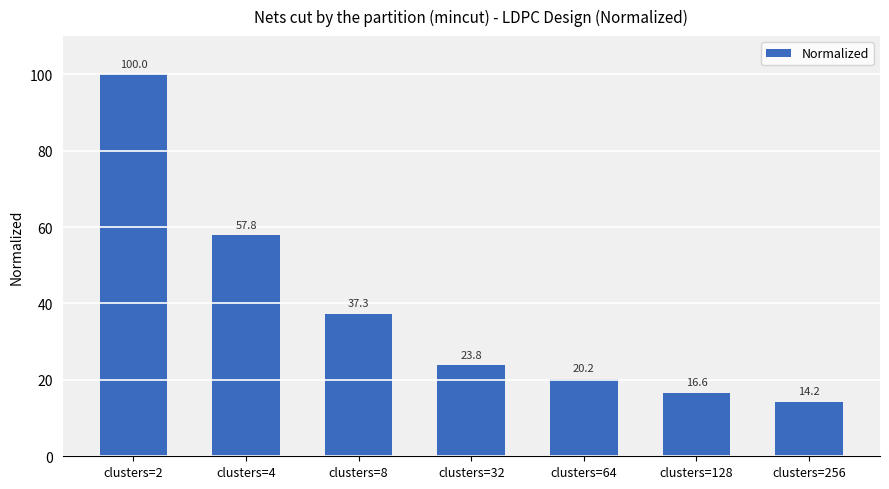

How many values are below 23?

3